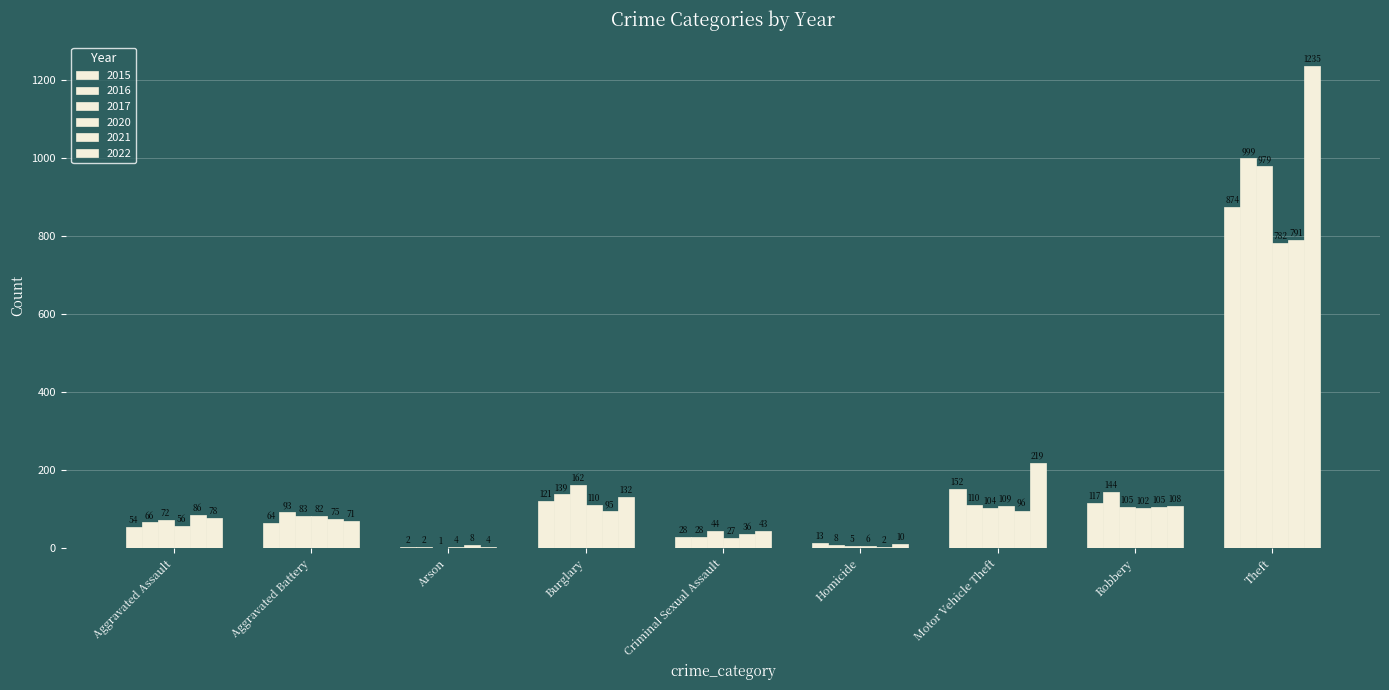

What is the label of the 3rd bar from the right?

Motor Vehicle Theft